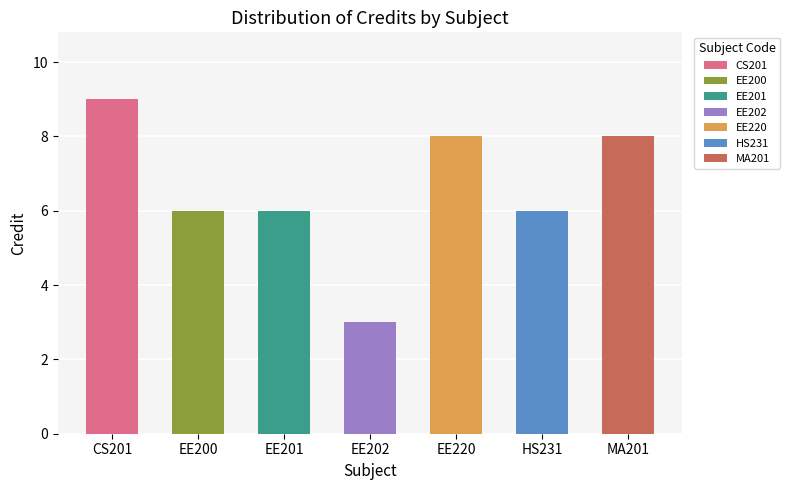

Reading left to right, what are all the values shown in this chart?

9	6	6	3	8	6	8